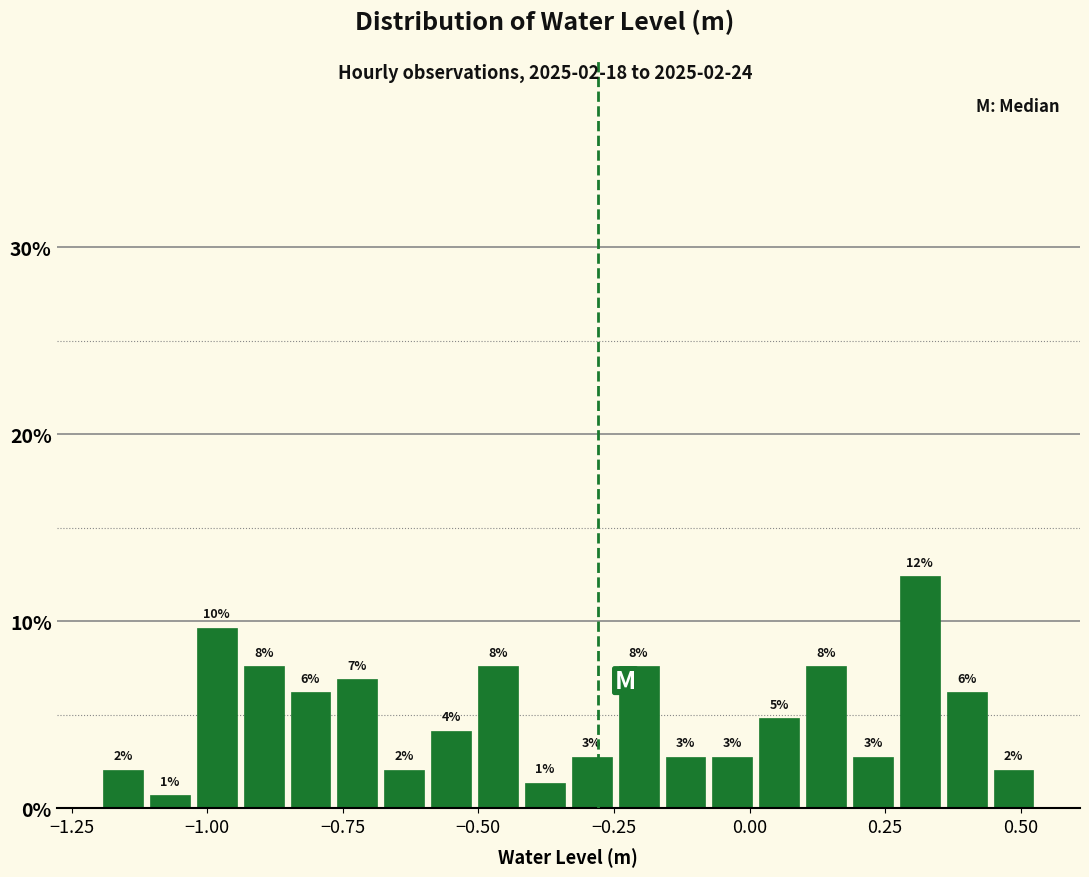

Read against the x-axis, roughly where is the centre of the tallest bar?

0.30